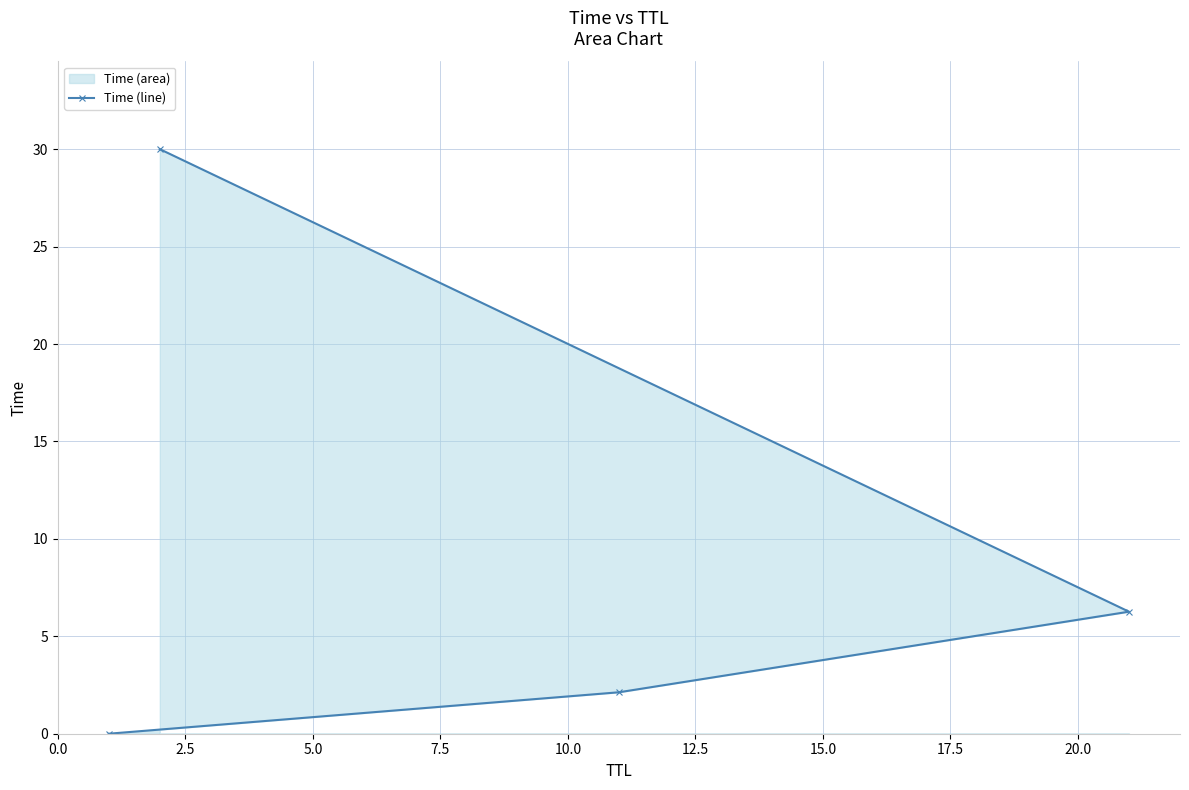

What is the greatest value displayed?

30.0